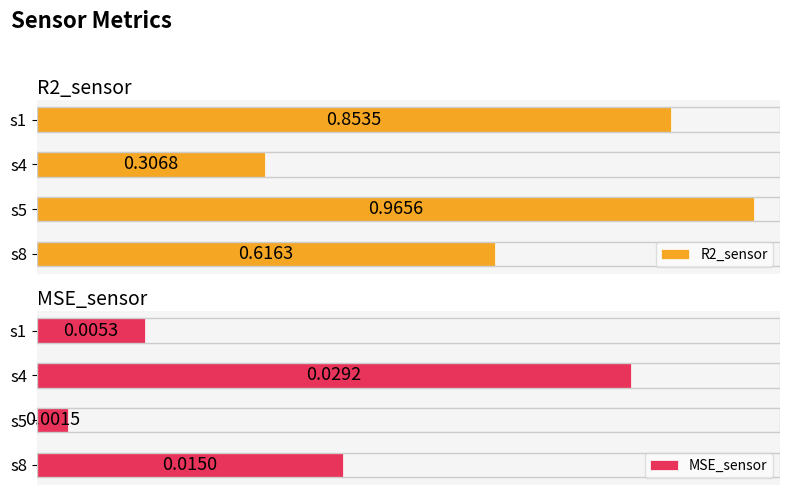

The value of MSE_sensor at s1 is 0.0. True or false?

True